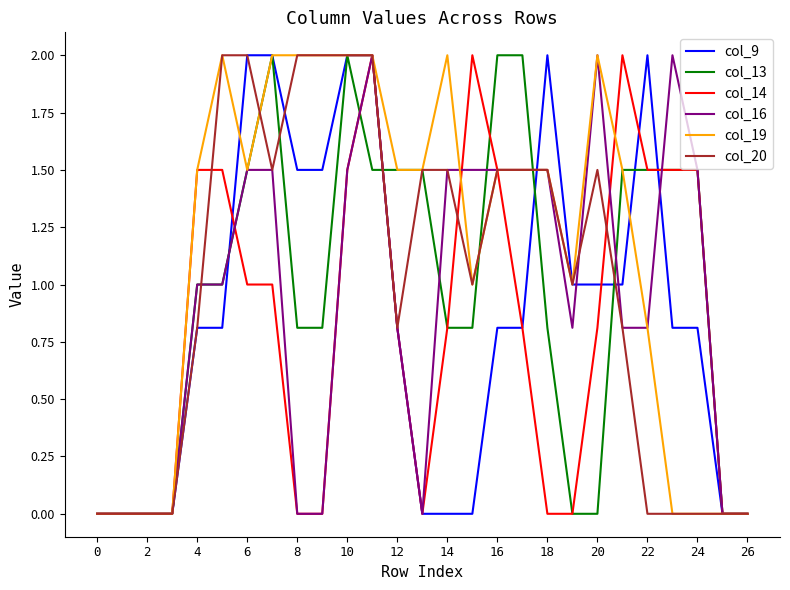

Which series has the largest total across all categories?

col_19